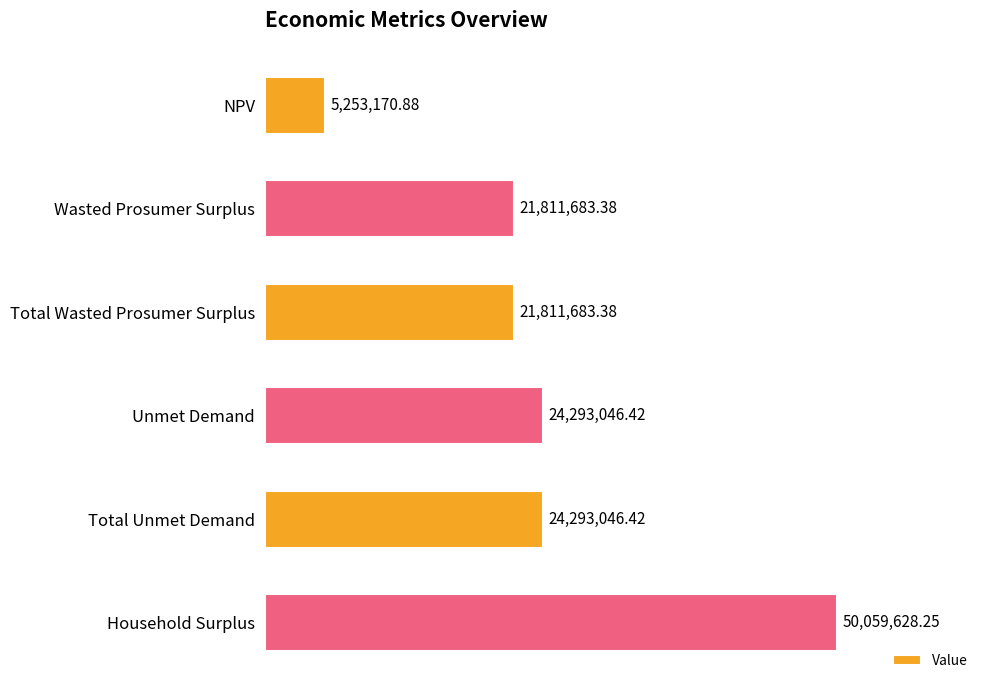

What is the sum of the values at Total Unmet Demand and Household Surplus?

74352674.7